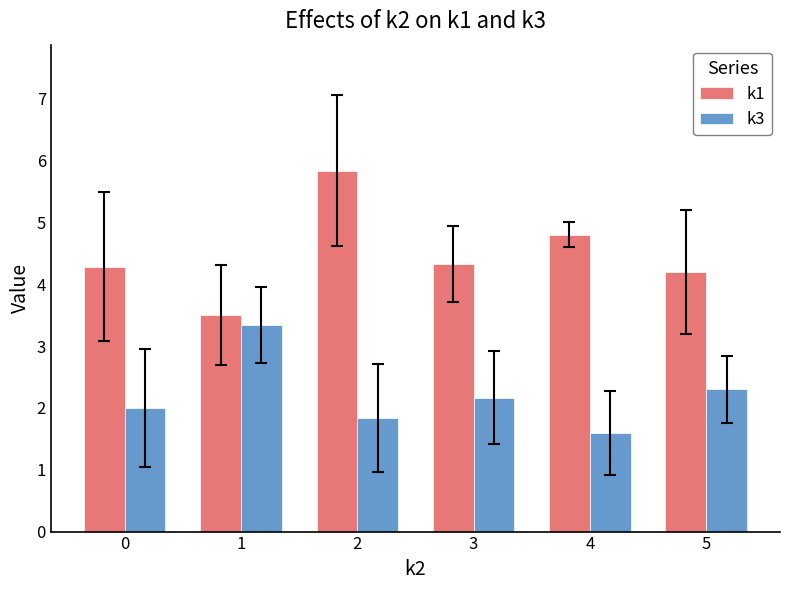

How many data points in k1 are above 4?

5